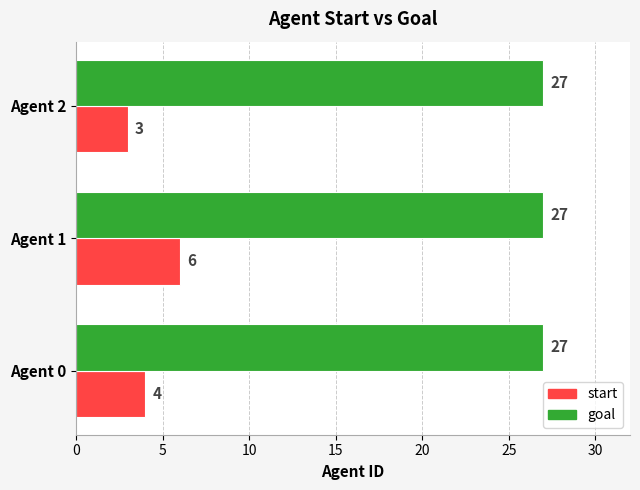

Which series has the widest spread of values?

start